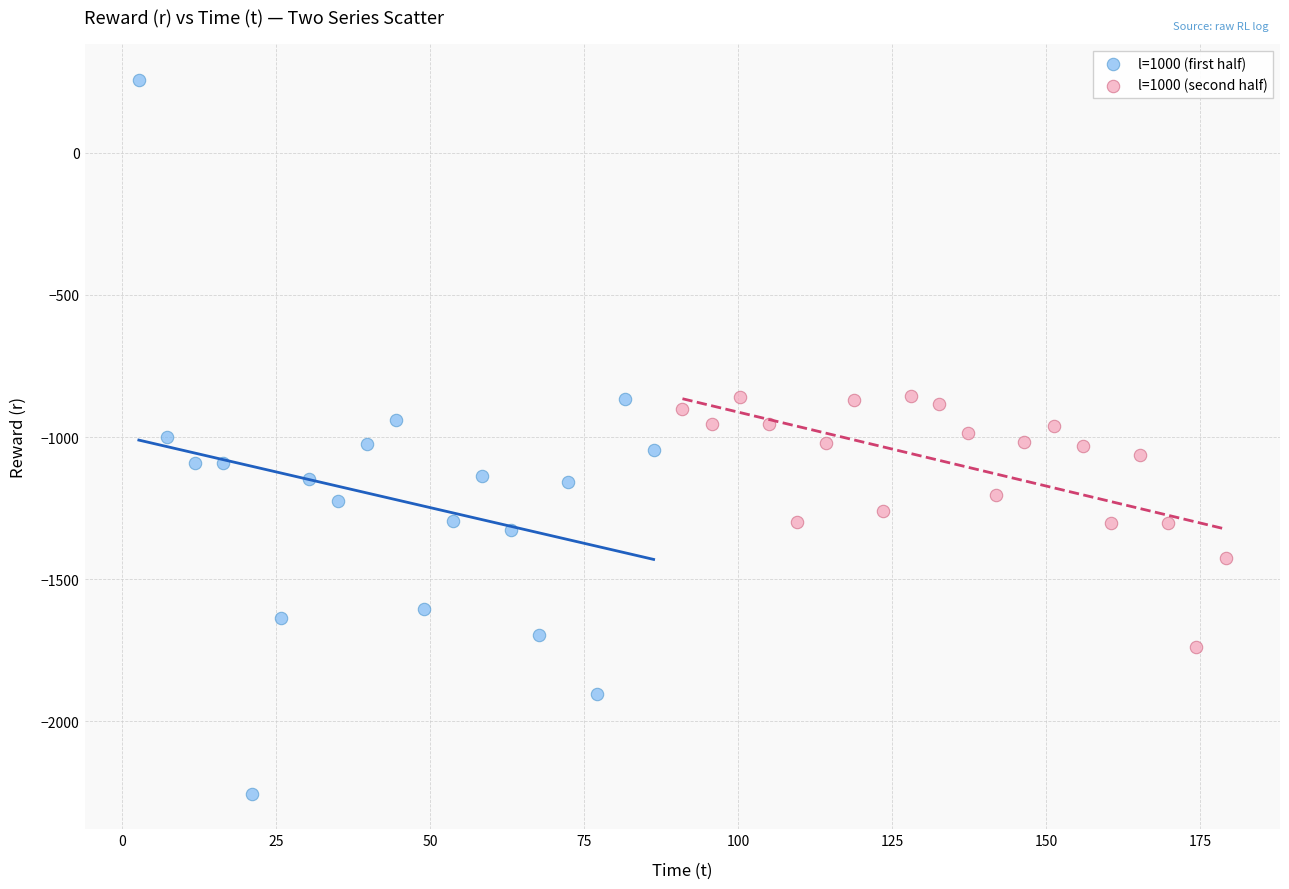

Which series contains the highest Y value?

l=1000 (first half)